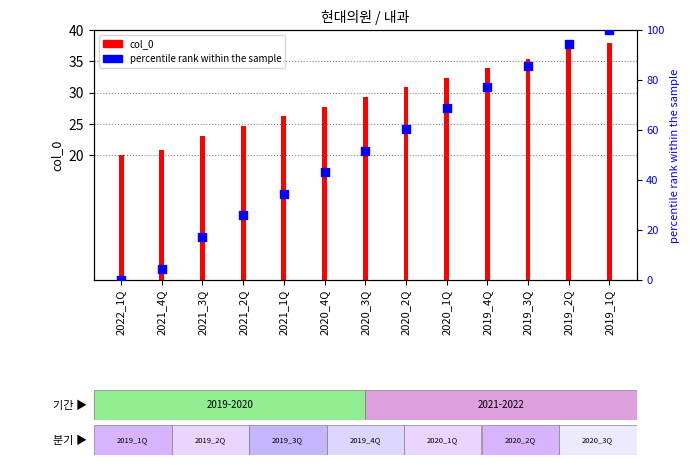

Which series has the largest Y range (max minus min)?

percentile rank within the sample